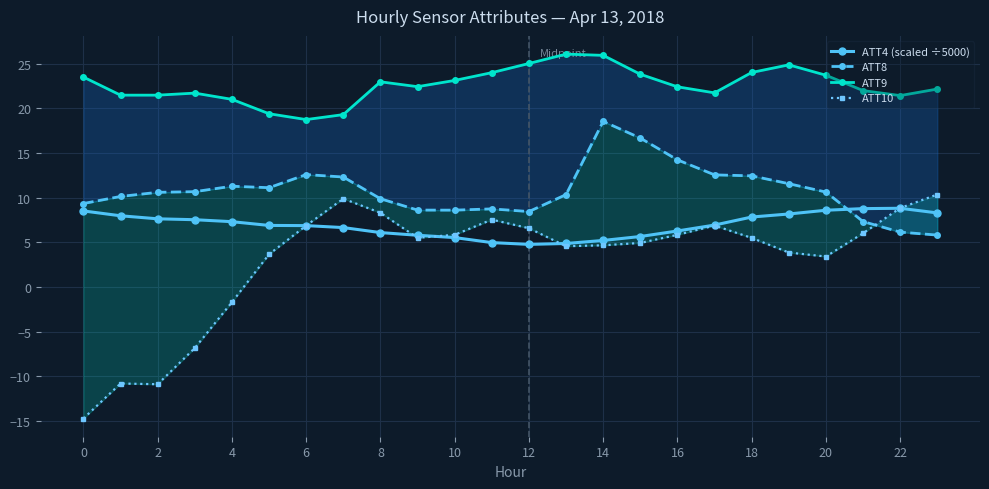

Count the number of categories in the chart.

24